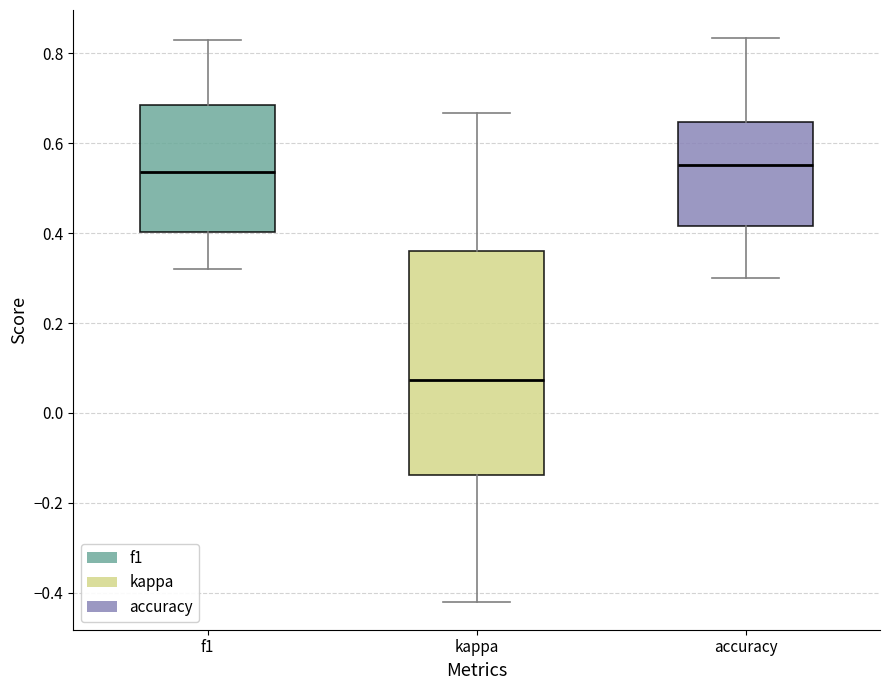

Reading left to right, transcribe this box plot: for each box, give where its median line is, the range the box spans, and where its two whiskers end, as read against the y-axis. The values are not printed on the chart, so give them approximately, as read against the axis.

f1: median 0.54, box 0.40 to 0.68, whiskers 0.32 to 0.82
kappa: median 0.08, box -0.14 to 0.36, whiskers -0.42 to 0.66
accuracy: median 0.56, box 0.42 to 0.64, whiskers 0.30 to 0.84